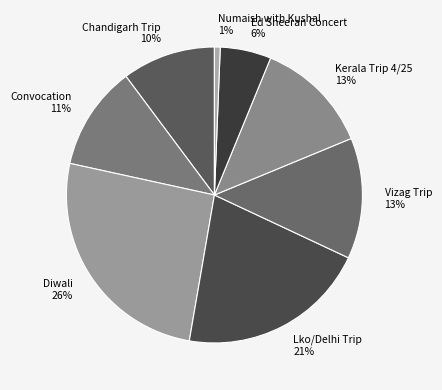

To the nearest percent, what is the average slice percentage?

12%